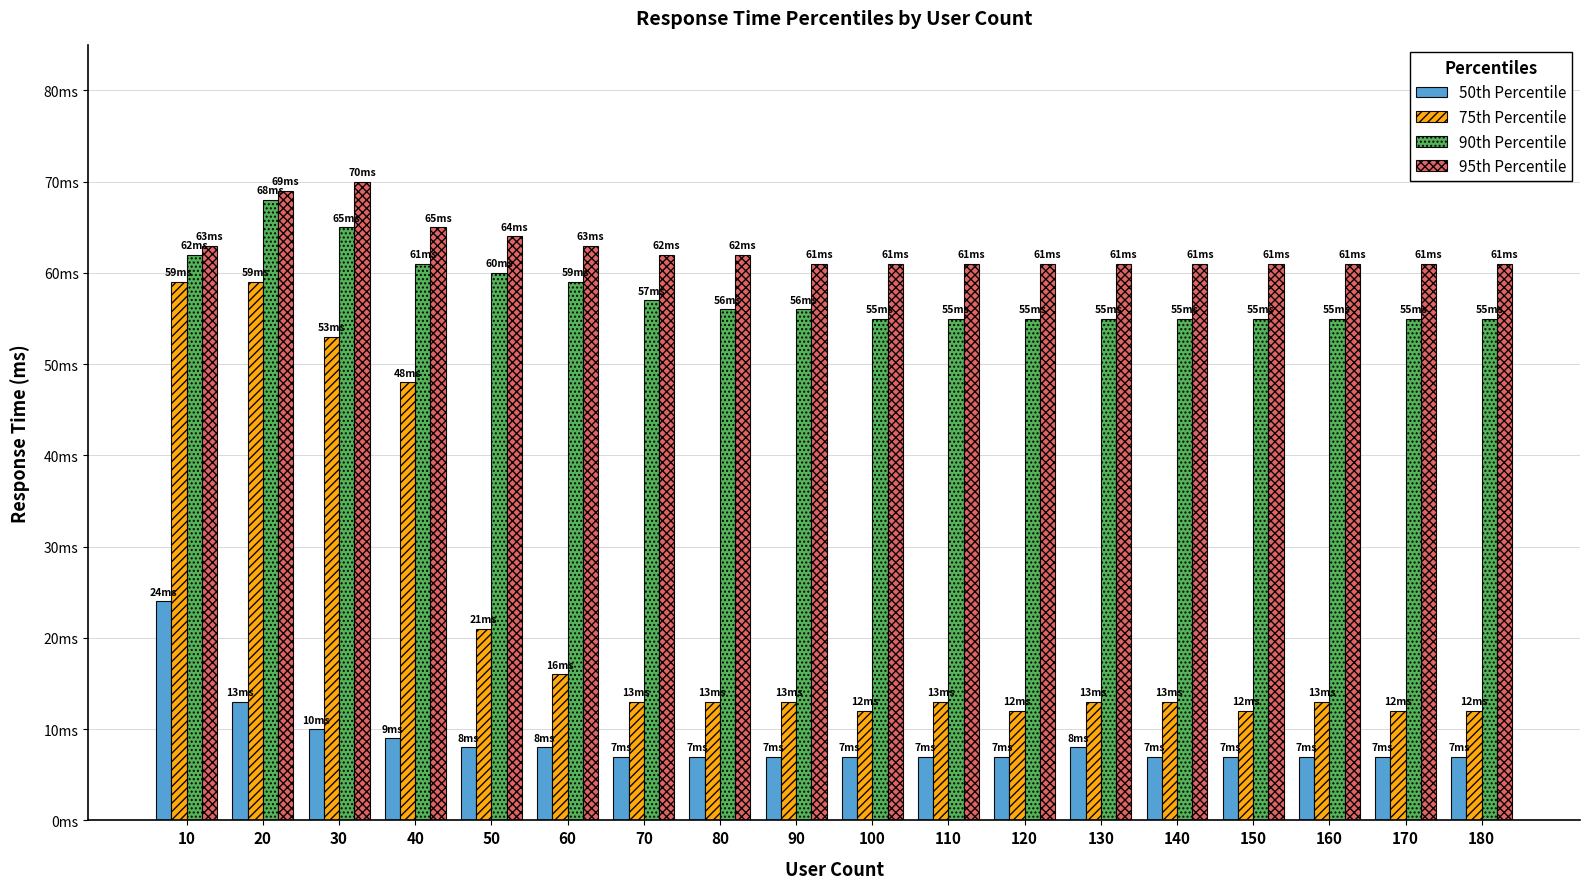

List the series in order of their peak value, highest first.

95th Percentile, 90th Percentile, 75th Percentile, 50th Percentile